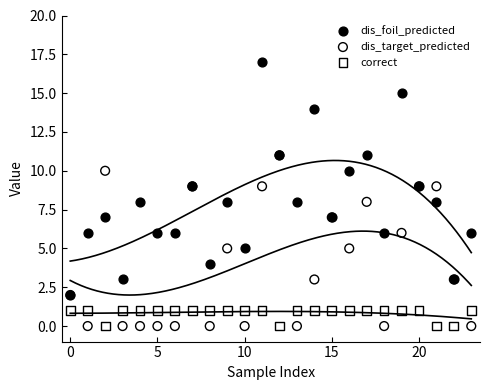

What are all the series names shown in the legend?

dis_foil_predicted, dis_target_predicted, correct